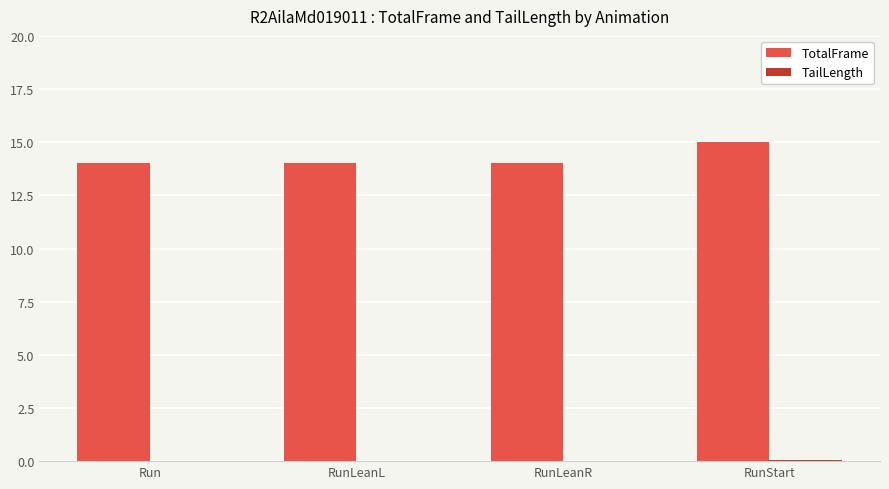

Which category has the highest value in the TotalFrame series?

RunStart